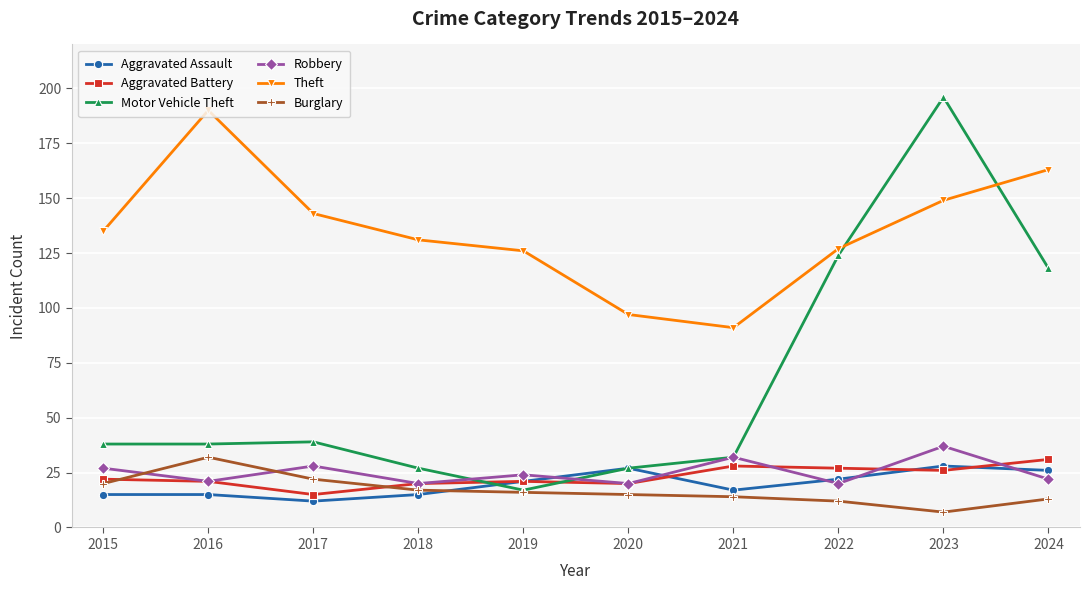

What is the lowest value of the Robbery series?

20